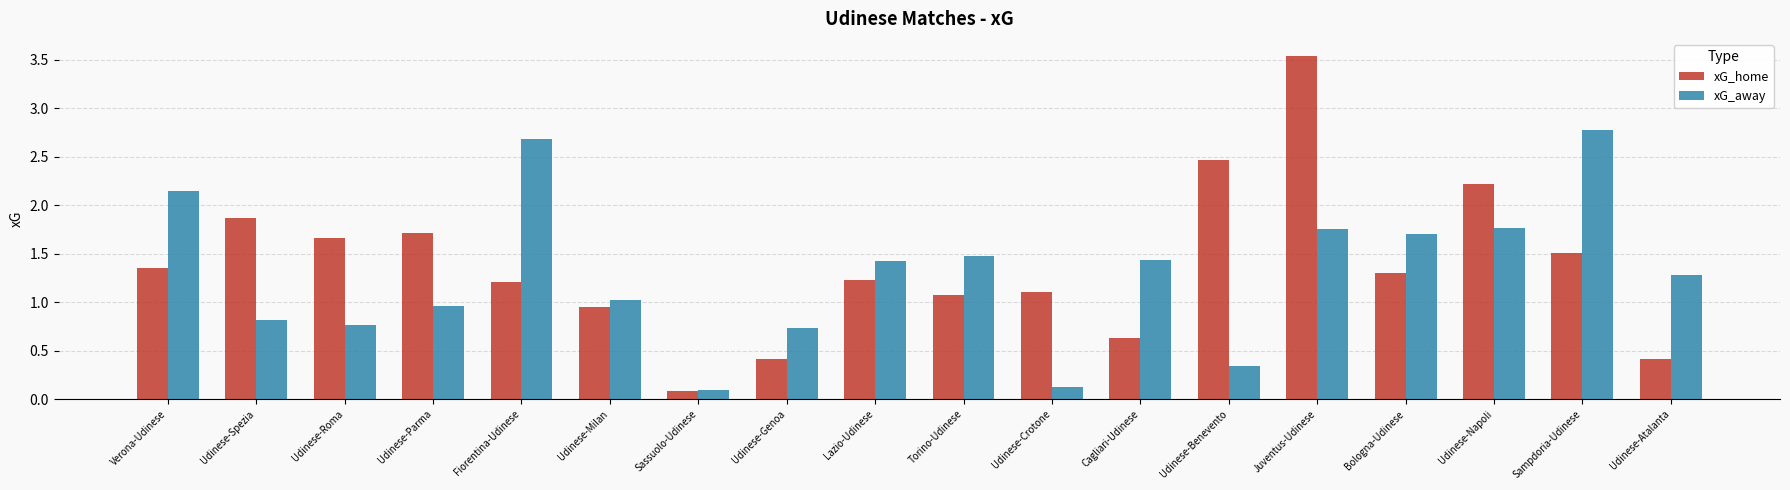

Where does the xG_home series first go above 1?

Verona-Udinese